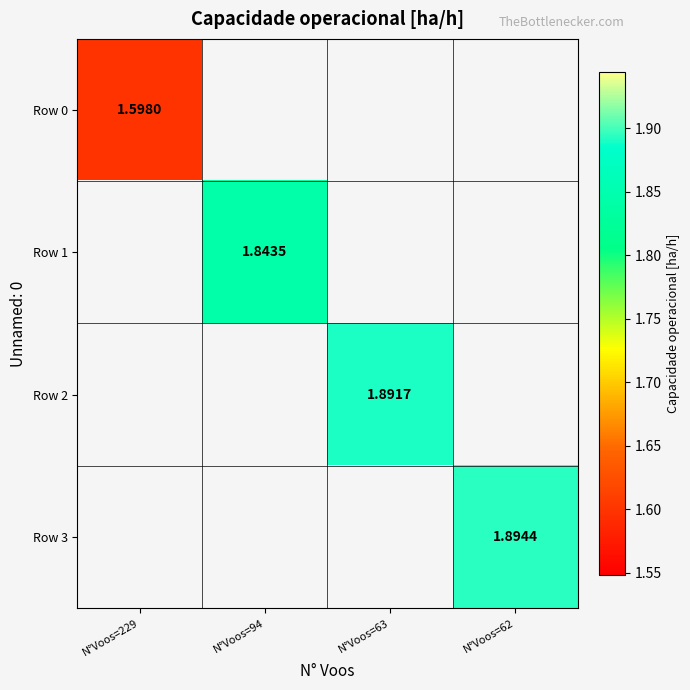

Which category has the lowest value across all series?

N°Voos=229